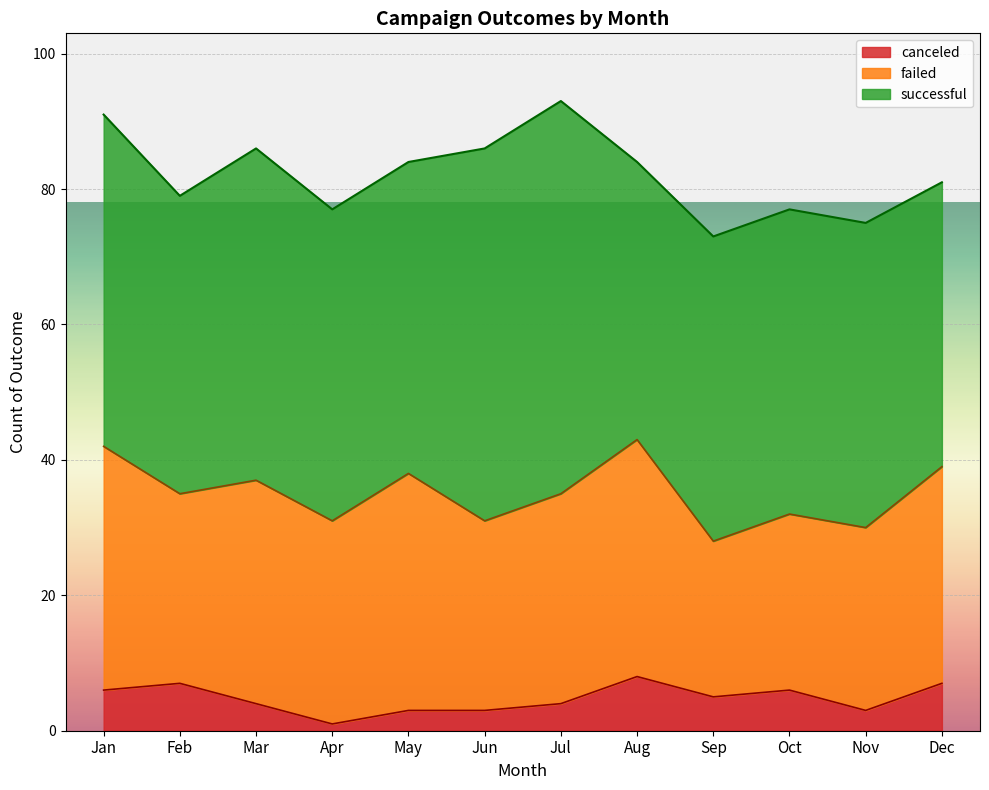

How many data points in failed are above 31?

5